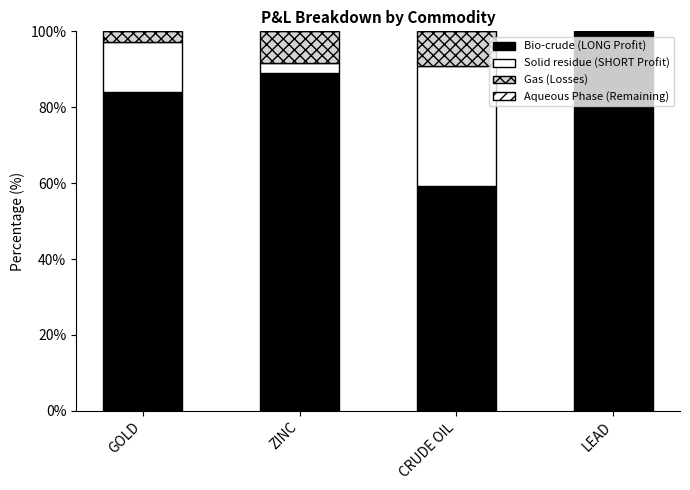

Between CRUDE OIL and LEAD, which is larger?

LEAD